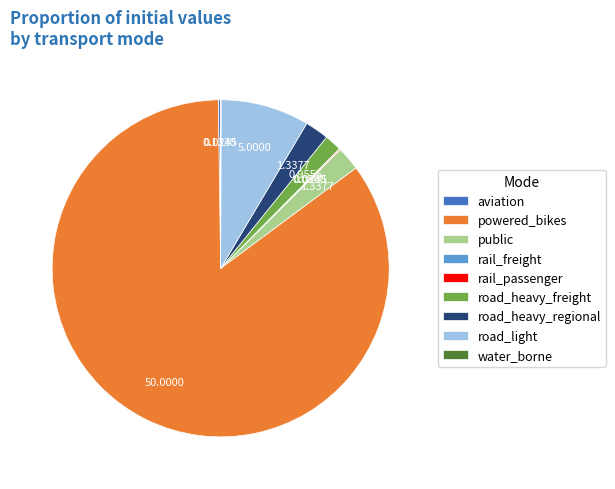

Which slice is the largest?

powered_bikes